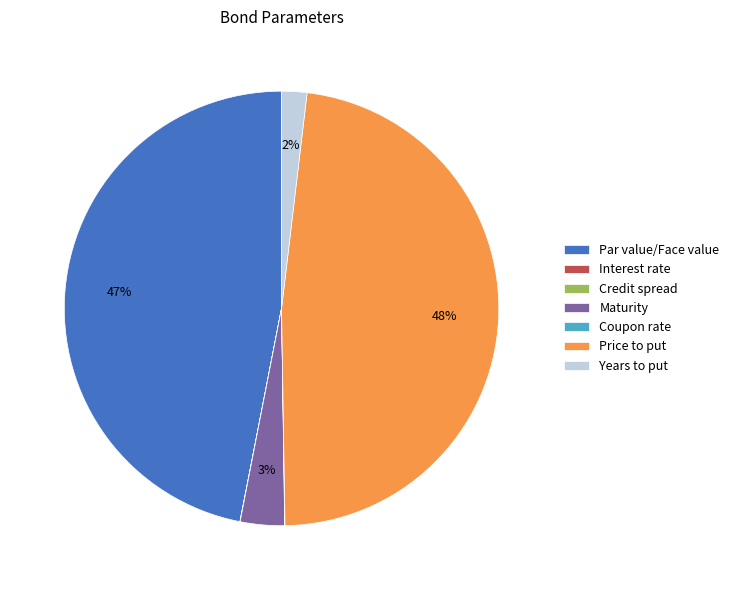

Do Maturity and Years to put together represent more than half of the pie?

No